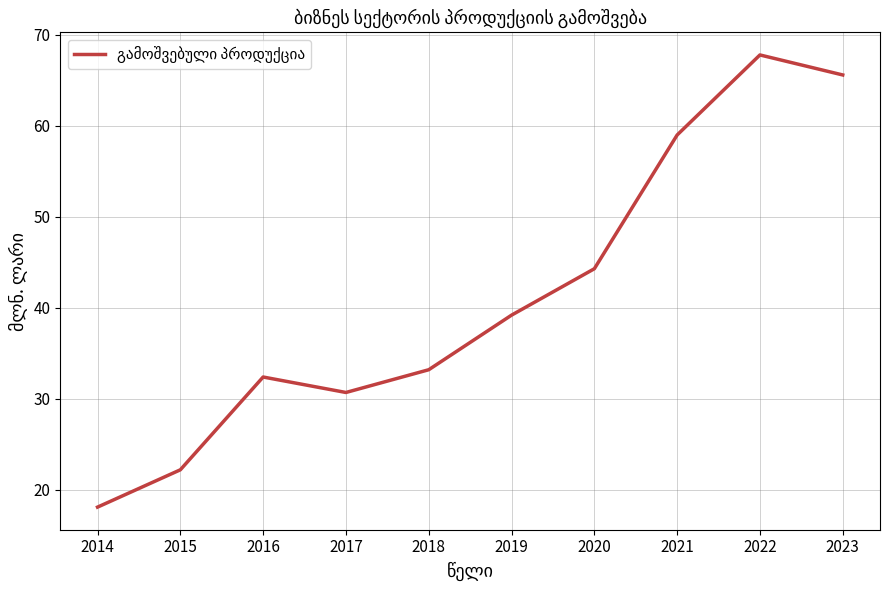

What is the smallest value displayed?

18.1